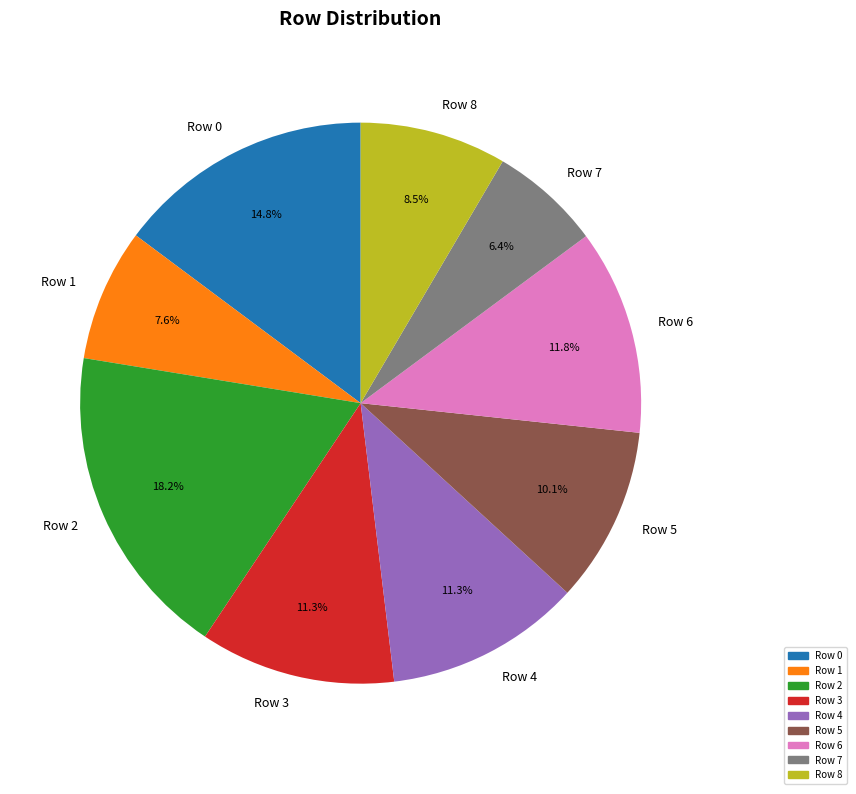

What portion of the pie excludes Row 1?

92.4%